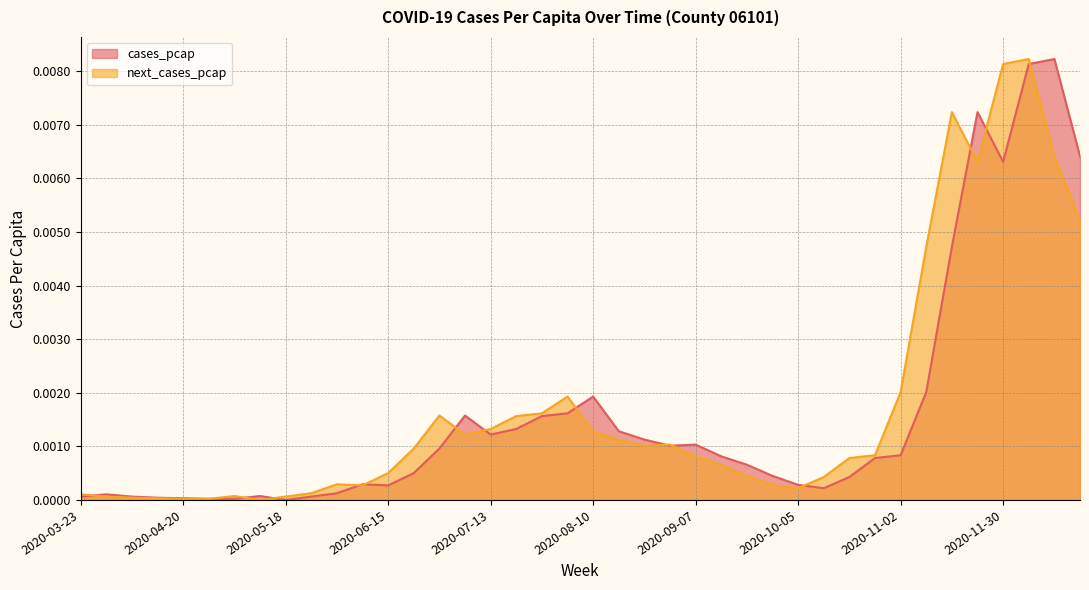

How many interior local valleys does the next_cases_pcap series have?

6